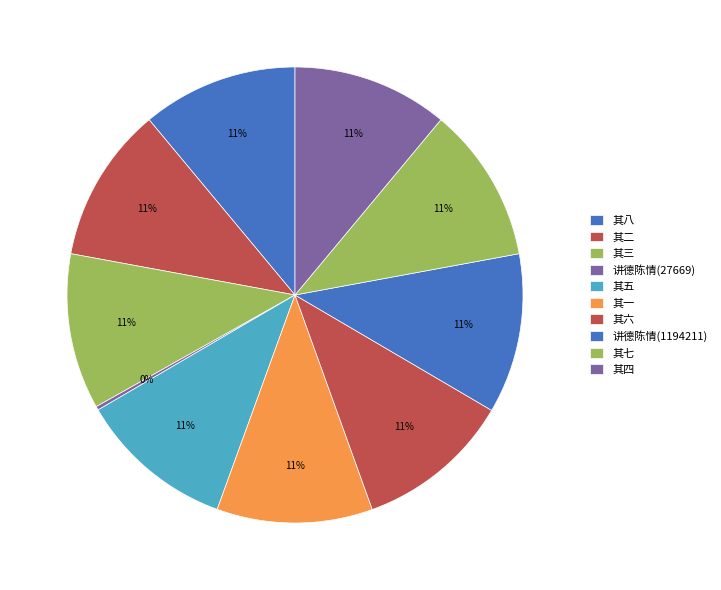

Is the sum of 其三 and 其五 greater than half?

No